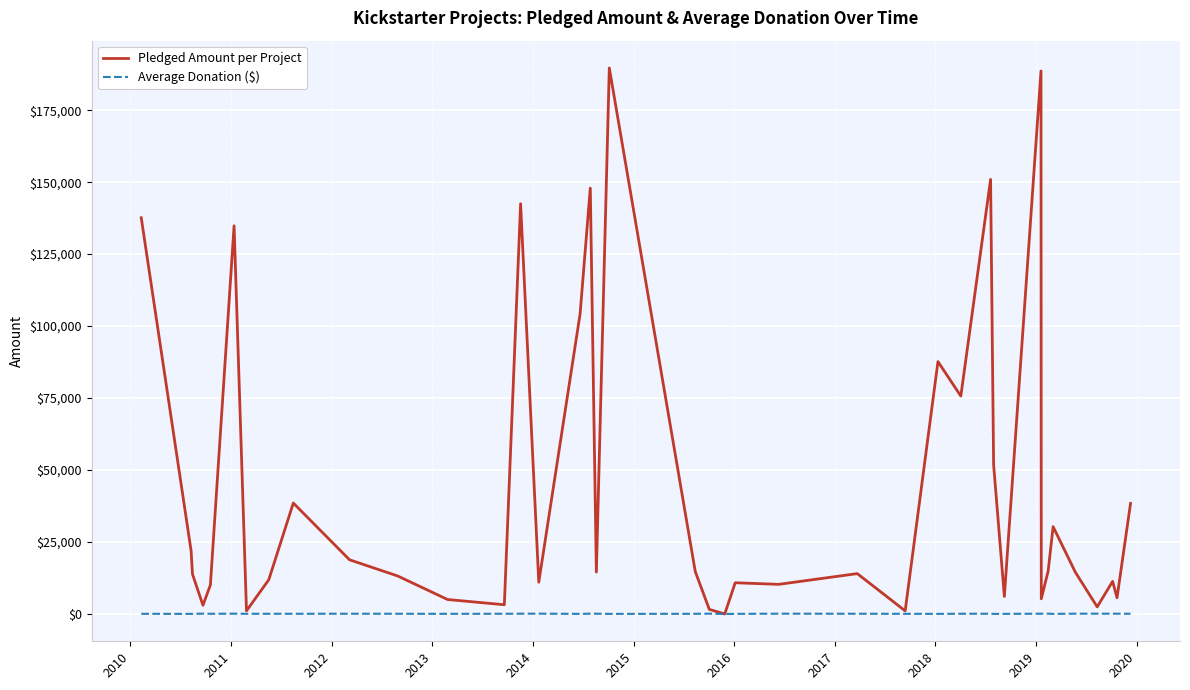

Rank the series by their maximum value, from highest to lowest.

Pledged Amount per Project, Average Donation ($)